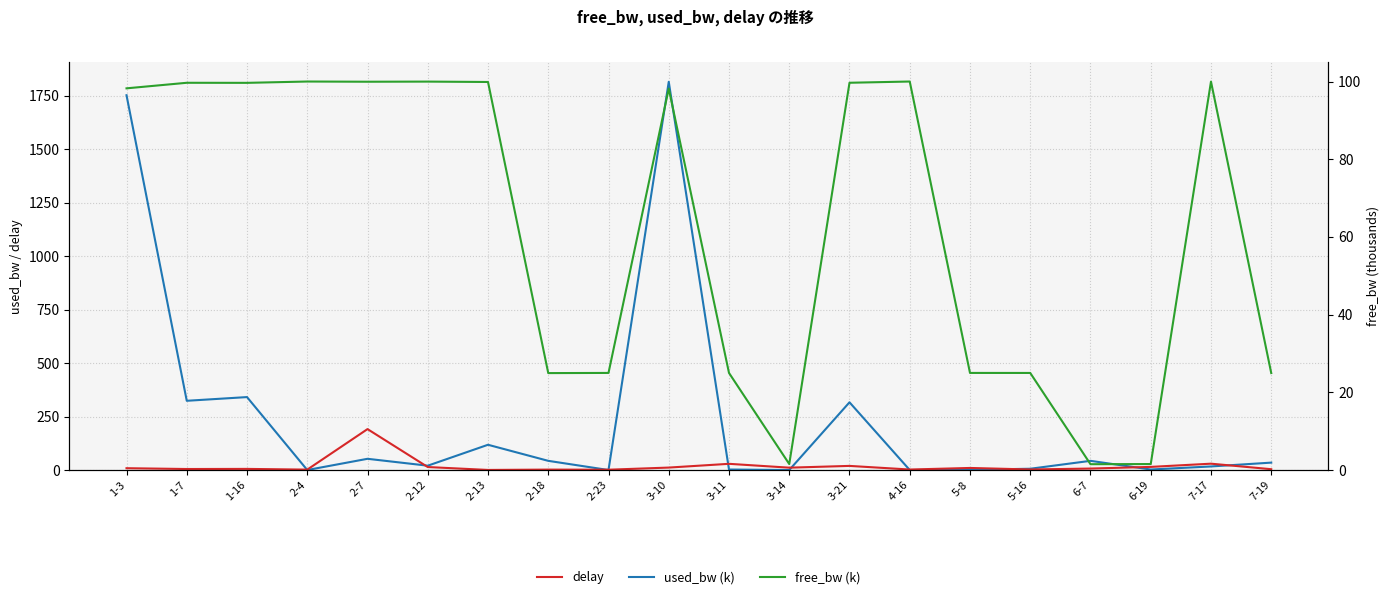

What is the lowest value of the free_bw (k) series?

1.5